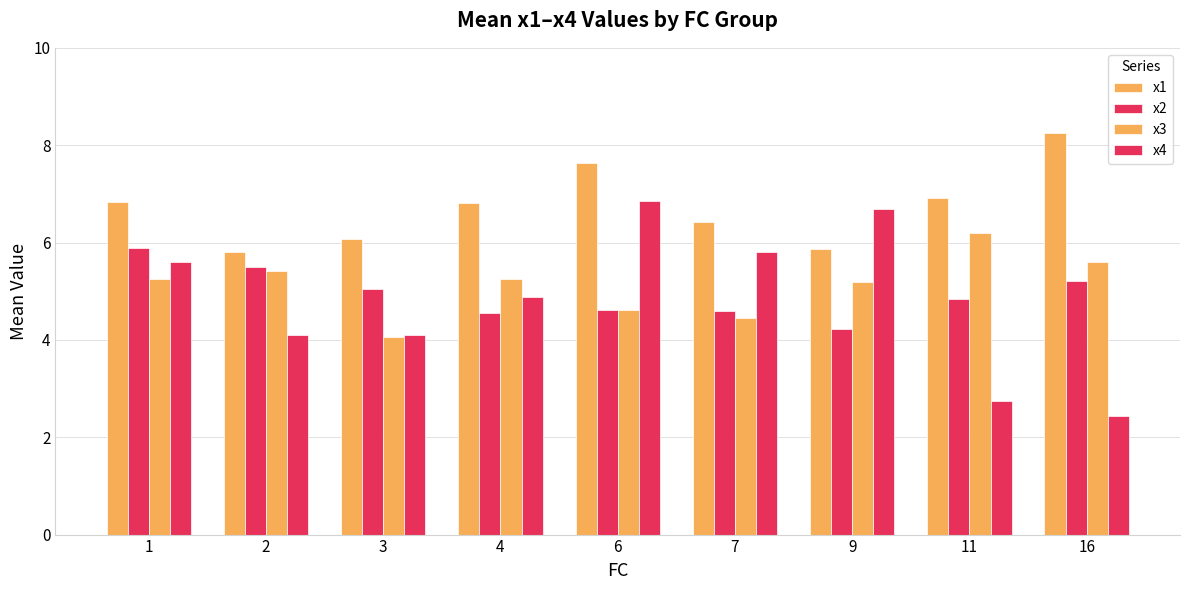

Are the bars grouped side by side (vs. stacked)?

Yes